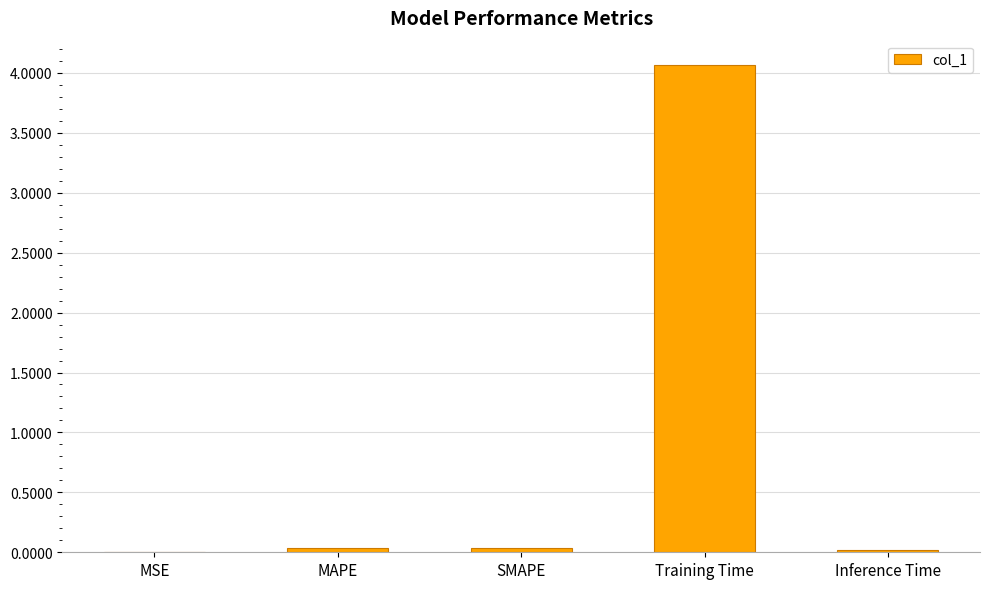

The chart shows a value of 0.0 at Inference Time. True or false?

True